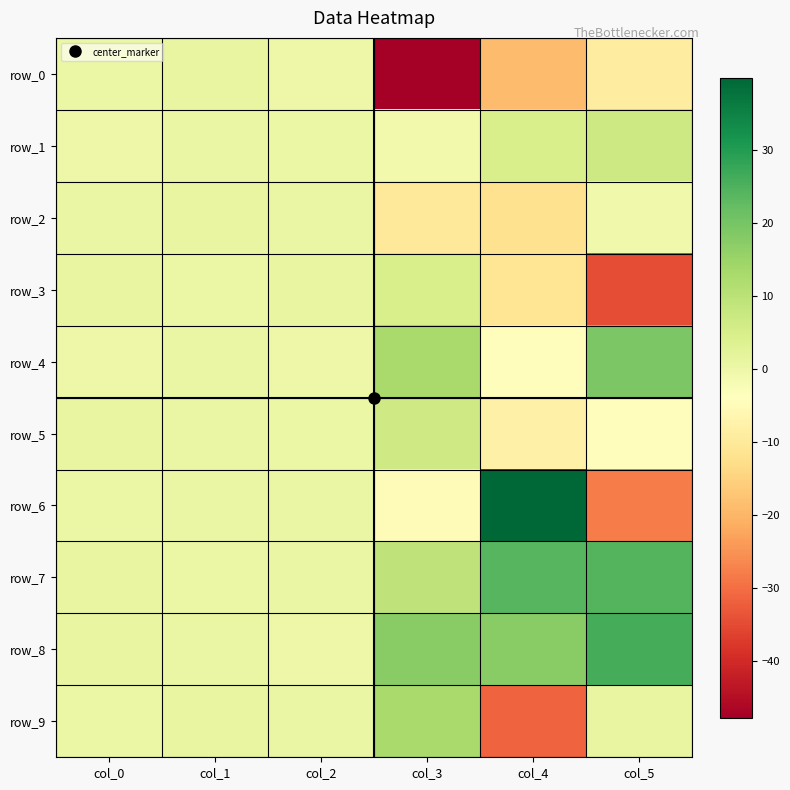

True or false: row_5 has a value of 0.2 at col_2.

False